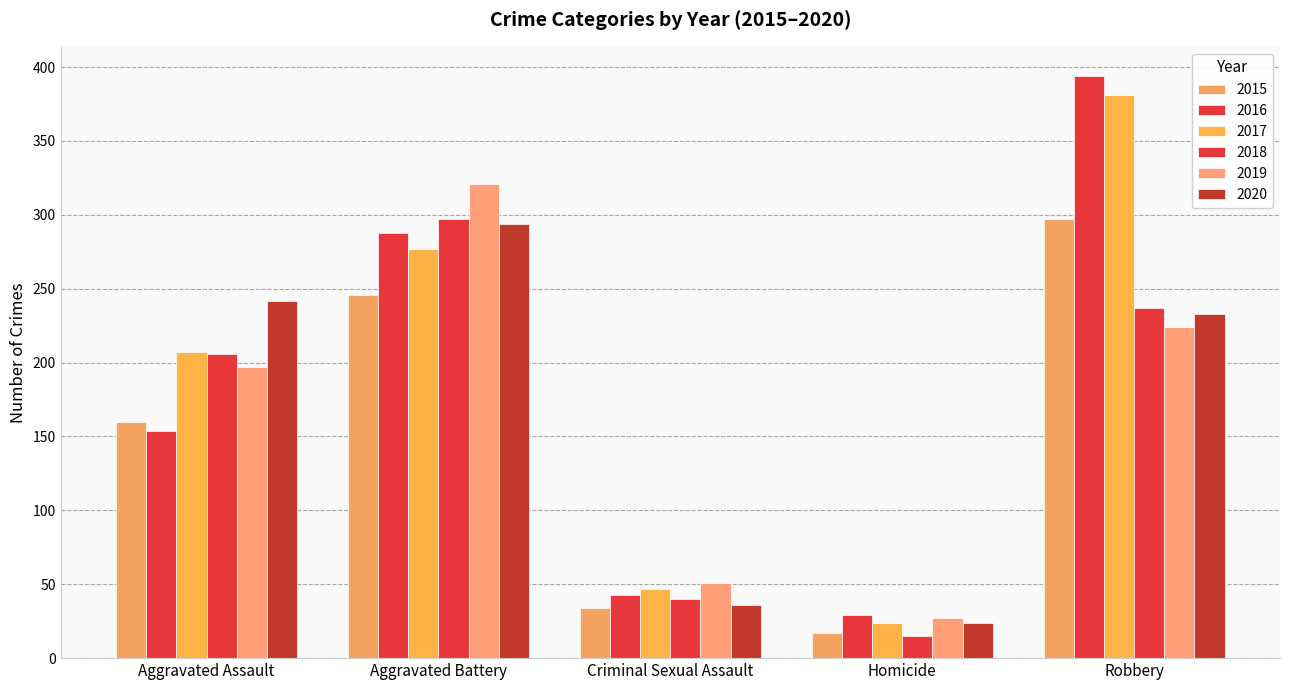

What is the maximum value for 2019?

321